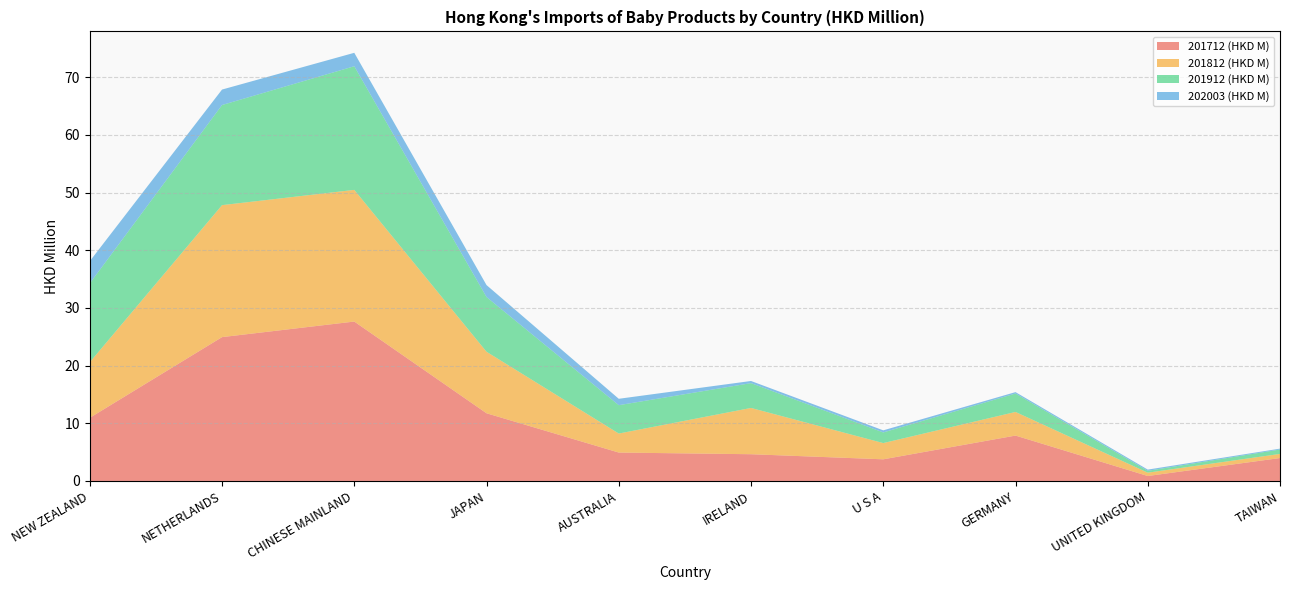

Reading left to right, list all the values displayed in this chart.

201712 (HKD M): 10.9	24.9	27.6	11.7	4.9	4.6	3.8	7.9	0.9	4.0
201812 (HKD M): 9.6	22.9	22.8	10.7	3.3	8.0	2.8	4.1	0.6	0.7
201912 (HKD M): 13.7	17.4	21.4	9.5	4.9	4.3	1.8	3.2	0.3	0.8
202003 (HKD M): 3.8	2.7	2.3	2.1	1.1	0.4	0.4	0.2	0.2	0.2